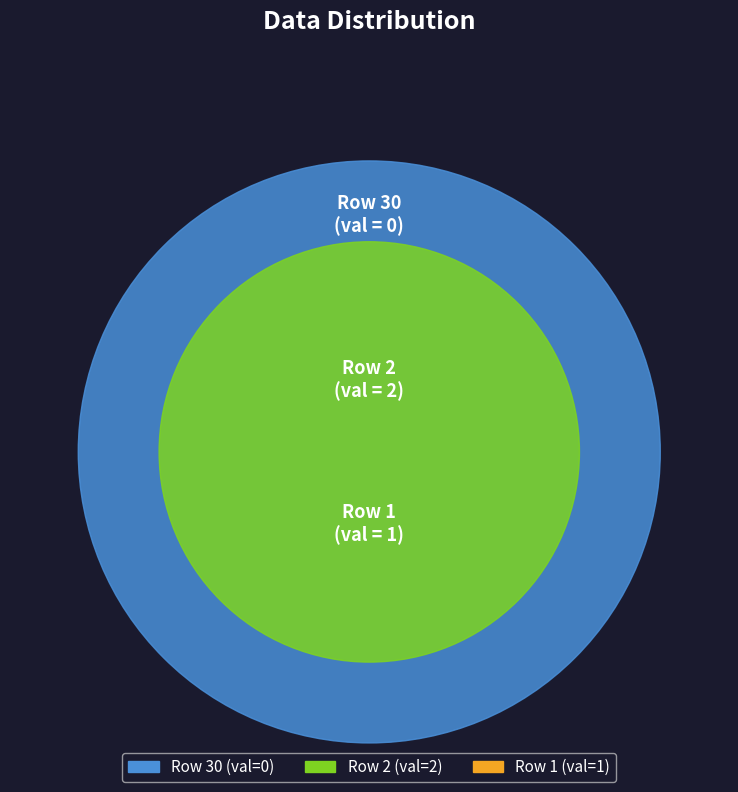

What percentage is the 1 slice, to the nearest percent?

33%